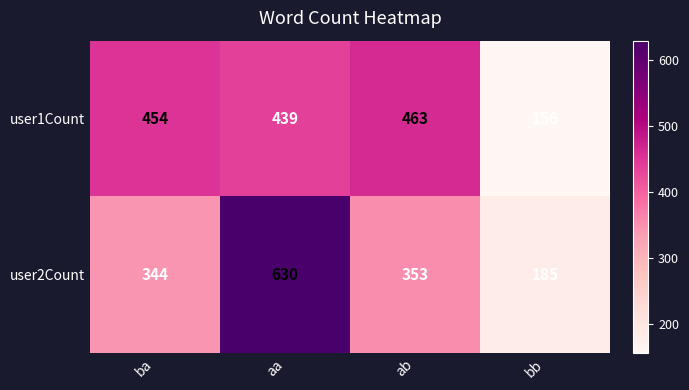

What is the greatest value displayed?

630